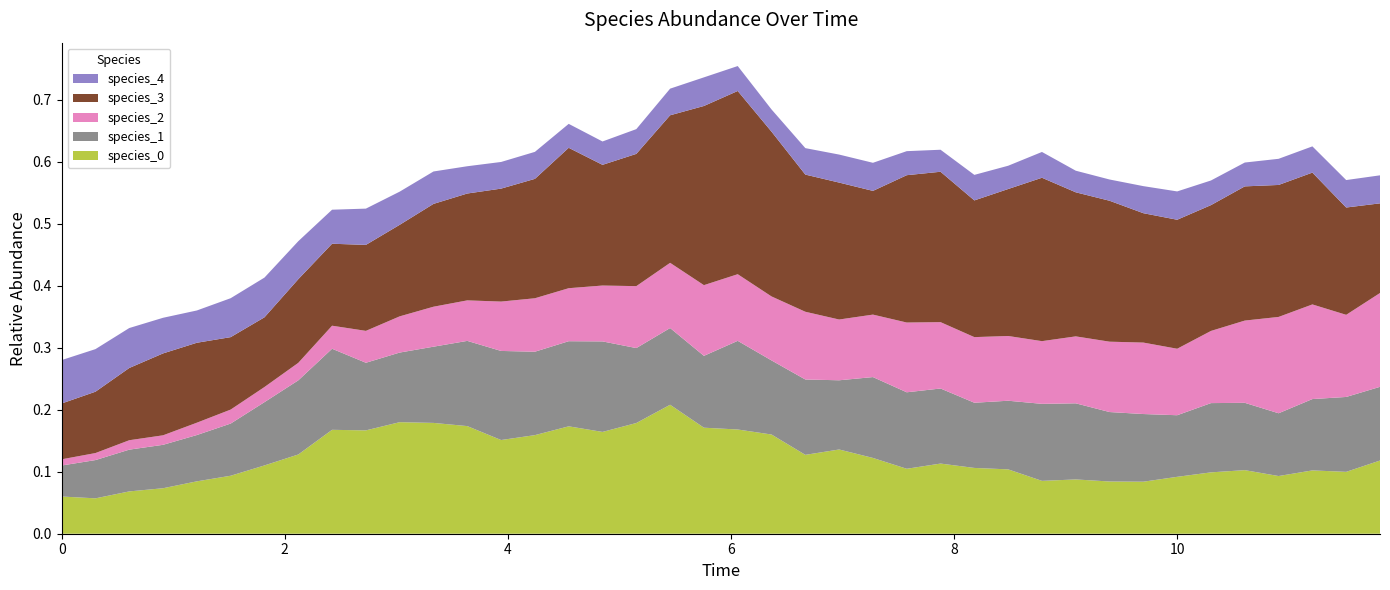

Reading left to right, transcribe all the data shown in this chart.

species_0: 0.0=0.1	0.30303030303030304=0.1	0.6060606060606061=0.1	0.9090909090909092=0.1	1.2121212121212122=0.1	1.5151515151515151=0.1	1.8181818181818183=0.1	2.121212121212121=0.1	2.4242424242424243=0.2	2.7272727272727275=0.2	3.0303030303030303=0.2	3.3333333333333335=0.2	3.6363636363636367=0.2	3.9393939393939394=0.2	4.242424242424242=0.2	4.545454545454546=0.2	4.848484848484849=0.2	5.151515151515151=0.2	5.454545454545455=0.2	5.757575757575758=0.2	6.0606060606060606=0.2	6.363636363636364=0.2	6.666666666666667=0.1	6.96969696969697=0.1	7.272727272727273=0.1	7.575757575757576=0.1	7.878787878787879=0.1	8.181818181818182=0.1	8.484848484848484=0.1	8.787878787878789=0.1	9.090909090909092=0.1	9.393939393939394=0.1	9.696969696969697=0.1	10.0=0.1	10.303030303030303=0.1	10.606060606060606=0.1	10.90909090909091=0.1	11.212121212121213=0.1	11.515151515151516=0.1	11.818181818181818=0.1
species_1: 0.0=0.1	0.30303030303030304=0.1	0.6060606060606061=0.1	0.9090909090909092=0.1	1.2121212121212122=0.1	1.5151515151515151=0.1	1.8181818181818183=0.1	2.121212121212121=0.1	2.4242424242424243=0.1	2.7272727272727275=0.1	3.0303030303030303=0.1	3.3333333333333335=0.1	3.6363636363636367=0.1	3.9393939393939394=0.1	4.242424242424242=0.1	4.545454545454546=0.1	4.848484848484849=0.1	5.151515151515151=0.1	5.454545454545455=0.1	5.757575757575758=0.1	6.0606060606060606=0.1	6.363636363636364=0.1	6.666666666666667=0.1	6.96969696969697=0.1	7.272727272727273=0.1	7.575757575757576=0.1	7.878787878787879=0.1	8.181818181818182=0.1	8.484848484848484=0.1	8.787878787878789=0.1	9.090909090909092=0.1	9.393939393939394=0.1	9.696969696969697=0.1	10.0=0.1	10.303030303030303=0.1	10.606060606060606=0.1	10.90909090909091=0.1	11.212121212121213=0.1	11.515151515151516=0.1	11.818181818181818=0.1
species_2: 0.0=0.0	0.30303030303030304=0.0	0.6060606060606061=0.0	0.9090909090909092=0.0	1.2121212121212122=0.0	1.5151515151515151=0.0	1.8181818181818183=0.0	2.121212121212121=0.0	2.4242424242424243=0.0	2.7272727272727275=0.1	3.0303030303030303=0.1	3.3333333333333335=0.1	3.6363636363636367=0.1	3.9393939393939394=0.1	4.242424242424242=0.1	4.545454545454546=0.1	4.848484848484849=0.1	5.151515151515151=0.1	5.454545454545455=0.1	5.757575757575758=0.1	6.0606060606060606=0.1	6.363636363636364=0.1	6.666666666666667=0.1	6.96969696969697=0.1	7.272727272727273=0.1	7.575757575757576=0.1	7.878787878787879=0.1	8.181818181818182=0.1	8.484848484848484=0.1	8.787878787878789=0.1	9.090909090909092=0.1	9.393939393939394=0.1	9.696969696969697=0.1	10.0=0.1	10.303030303030303=0.1	10.606060606060606=0.1	10.90909090909091=0.2	11.212121212121213=0.2	11.515151515151516=0.1	11.818181818181818=0.2
species_3: 0.0=0.1	0.30303030303030304=0.1	0.6060606060606061=0.1	0.9090909090909092=0.1	1.2121212121212122=0.1	1.5151515151515151=0.1	1.8181818181818183=0.1	2.121212121212121=0.1	2.4242424242424243=0.1	2.7272727272727275=0.1	3.0303030303030303=0.1	3.3333333333333335=0.2	3.6363636363636367=0.2	3.9393939393939394=0.2	4.242424242424242=0.2	4.545454545454546=0.2	4.848484848484849=0.2	5.151515151515151=0.2	5.454545454545455=0.2	5.757575757575758=0.3	6.0606060606060606=0.3	6.363636363636364=0.3	6.666666666666667=0.2	6.96969696969697=0.2	7.272727272727273=0.2	7.575757575757576=0.2	7.878787878787879=0.2	8.181818181818182=0.2	8.484848484848484=0.2	8.787878787878789=0.3	9.090909090909092=0.2	9.393939393939394=0.2	9.696969696969697=0.2	10.0=0.2	10.303030303030303=0.2	10.606060606060606=0.2	10.90909090909091=0.2	11.212121212121213=0.2	11.515151515151516=0.2	11.818181818181818=0.1
species_4: 0.0=0.1	0.30303030303030304=0.1	0.6060606060606061=0.1	0.9090909090909092=0.1	1.2121212121212122=0.1	1.5151515151515151=0.1	1.8181818181818183=0.1	2.121212121212121=0.1	2.4242424242424243=0.1	2.7272727272727275=0.1	3.0303030303030303=0.1	3.3333333333333335=0.1	3.6363636363636367=0.0	3.9393939393939394=0.0	4.242424242424242=0.0	4.545454545454546=0.0	4.848484848484849=0.0	5.151515151515151=0.0	5.454545454545455=0.0	5.757575757575758=0.0	6.0606060606060606=0.0	6.363636363636364=0.0	6.666666666666667=0.0	6.96969696969697=0.0	7.272727272727273=0.0	7.575757575757576=0.0	7.878787878787879=0.0	8.181818181818182=0.0	8.484848484848484=0.0	8.787878787878789=0.0	9.090909090909092=0.0	9.393939393939394=0.0	9.696969696969697=0.0	10.0=0.0	10.303030303030303=0.0	10.606060606060606=0.0	10.90909090909091=0.0	11.212121212121213=0.0	11.515151515151516=0.0	11.818181818181818=0.0